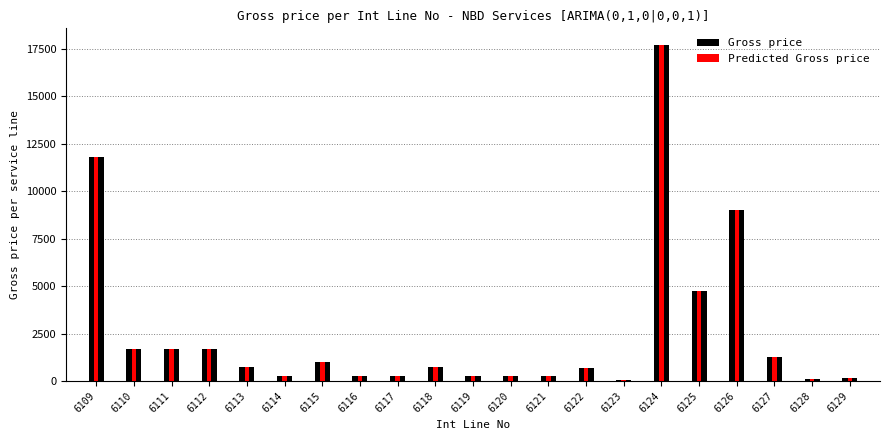

Between 6114 and 6123, which series saw the biggest shift?

Gross price